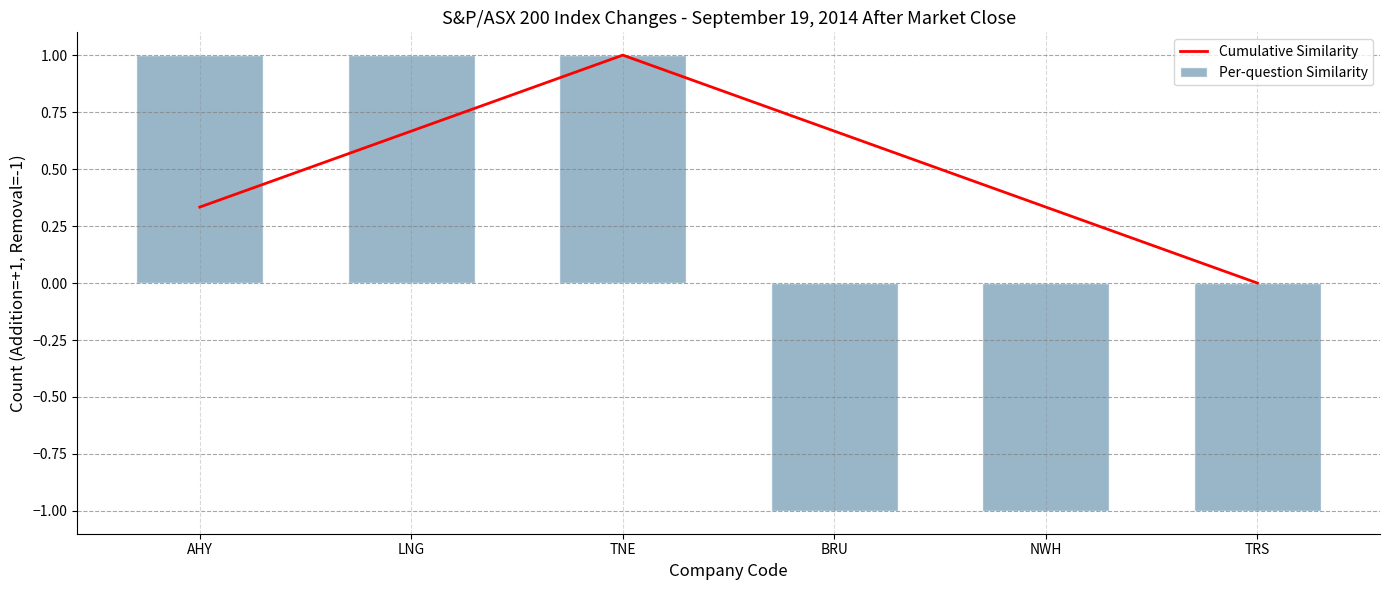

Which series changed the most between BRU and TRS?

Cumulative Similarity